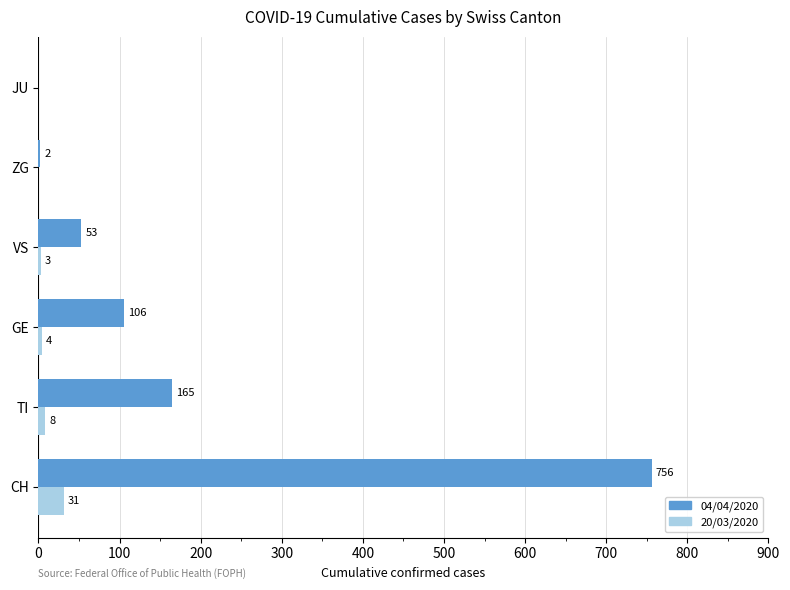

At which category is the sum across all series the highest?

CH